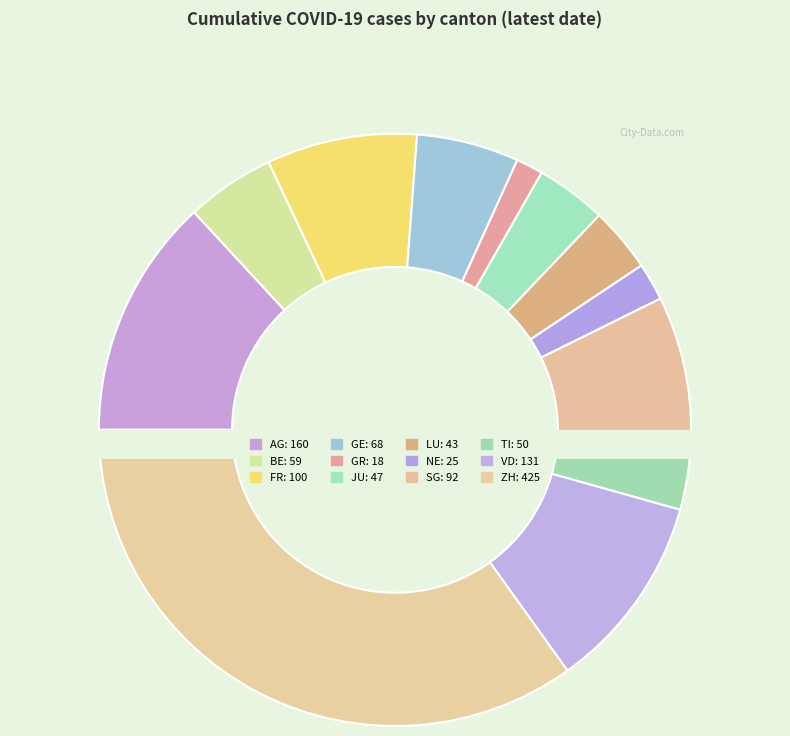

Count the number of slices in the pie.

12